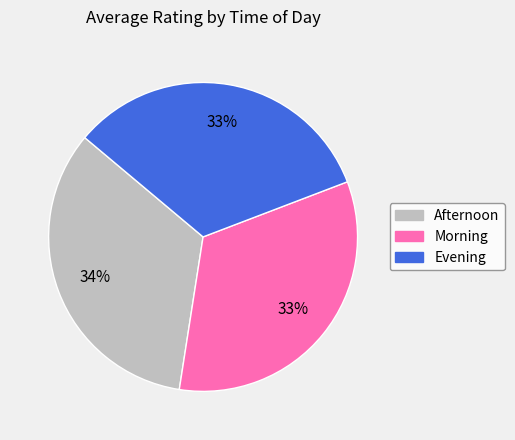

To the nearest percent, what is the difference between the largest and smallest slice percentages?

1%